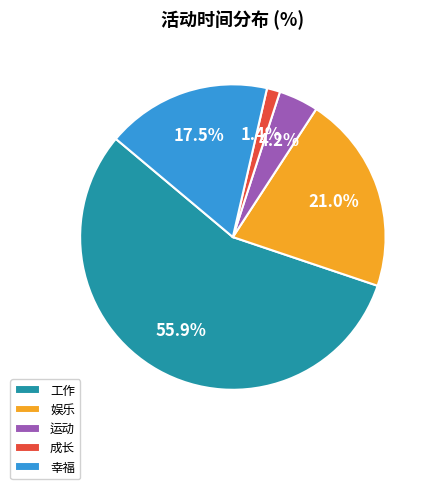

Is it true that 运动 is 4% of the pie?

True